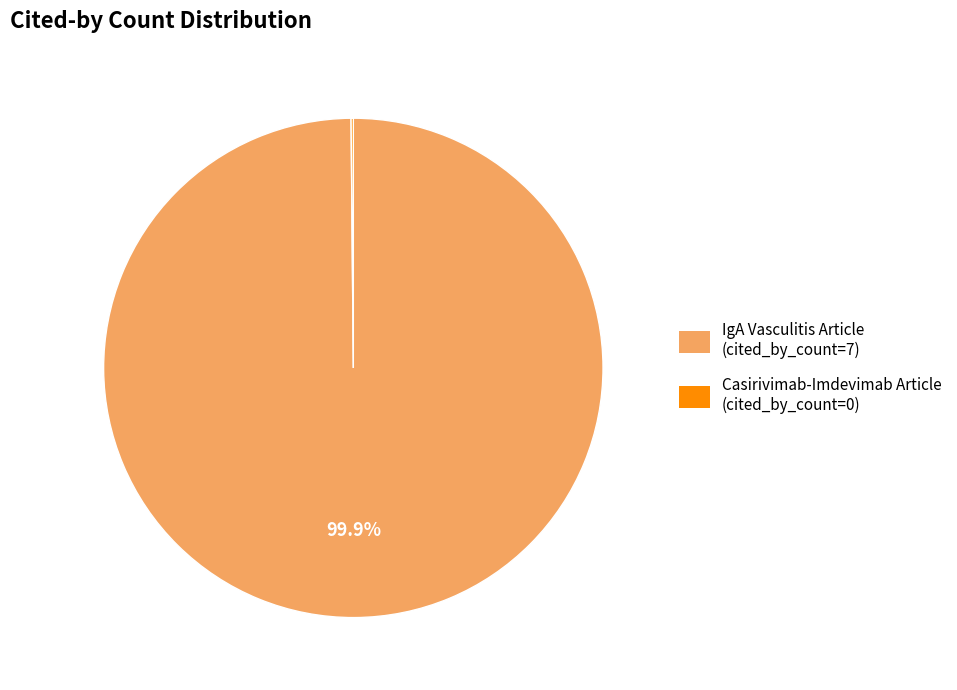

Is there any slice that represents more than half of the pie?

Yes